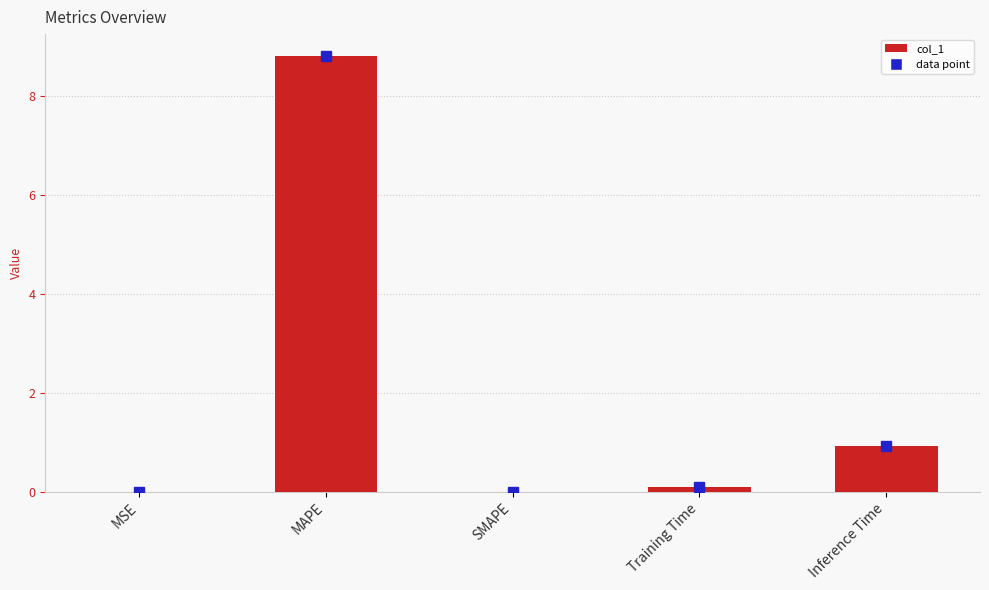

Which has a higher value, MAPE or Training Time?

MAPE